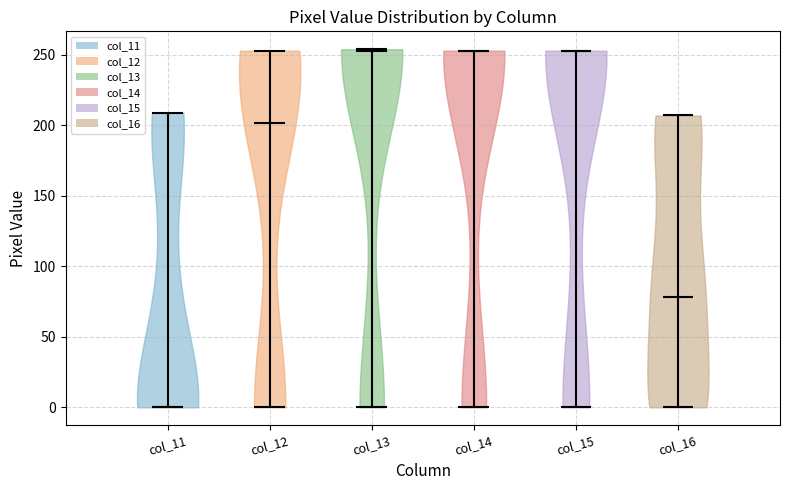

Reading left to right, read every violin against the y-axis: where its median line is, and the lowest and highest points it reaches. The values are not printed on the chart, so give them approximately, as read against the axis.

col_11: median line 0, lowest point 0, highest point 210
col_12: median line 200, lowest point 0, highest point 255
col_13: median line 255, lowest point 0, highest point 255
col_14: median line 255, lowest point 0, highest point 255
col_15: median line 255, lowest point 0, highest point 255
col_16: median line 80, lowest point 0, highest point 205